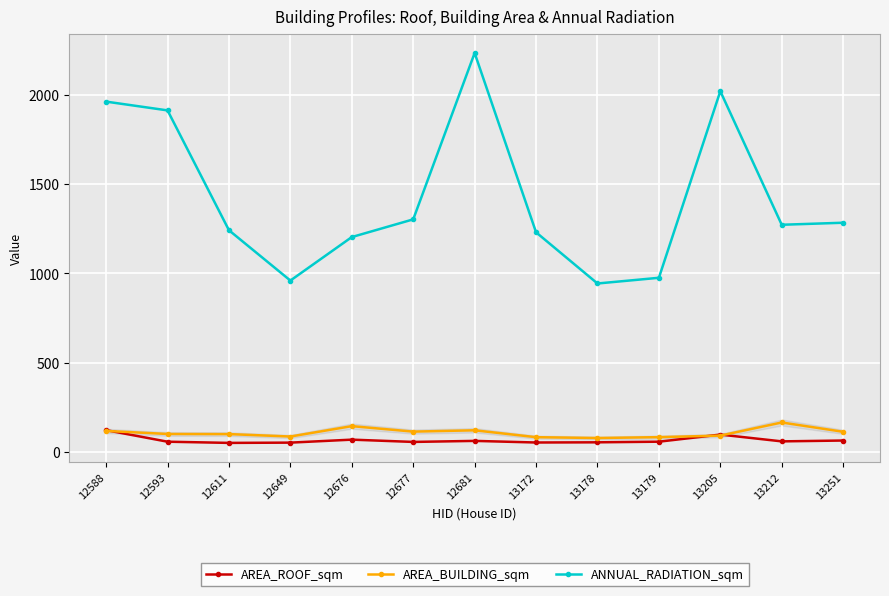

True or false: AREA_BUILDING_sqm has more than 2 points higher than both neighbors.

True